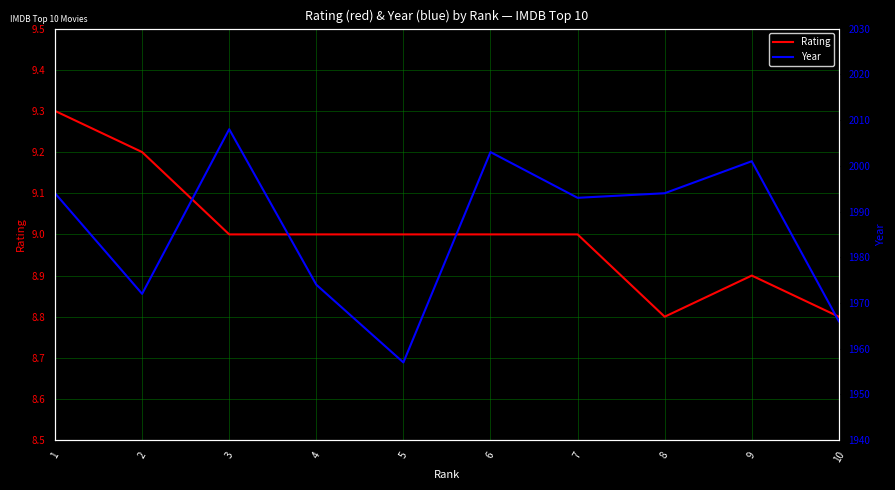

In Rating, how many points are higher than both neighbors (excluding endpoints)?

1